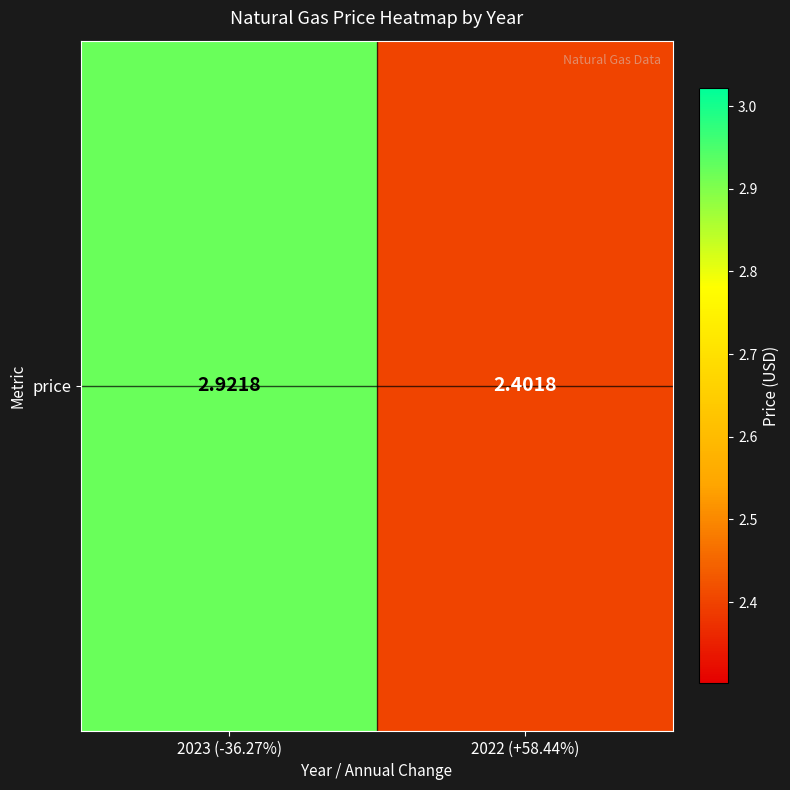

List the labels in order of value, largest first.

2023 (-36.27%), 2022 (+58.44%)